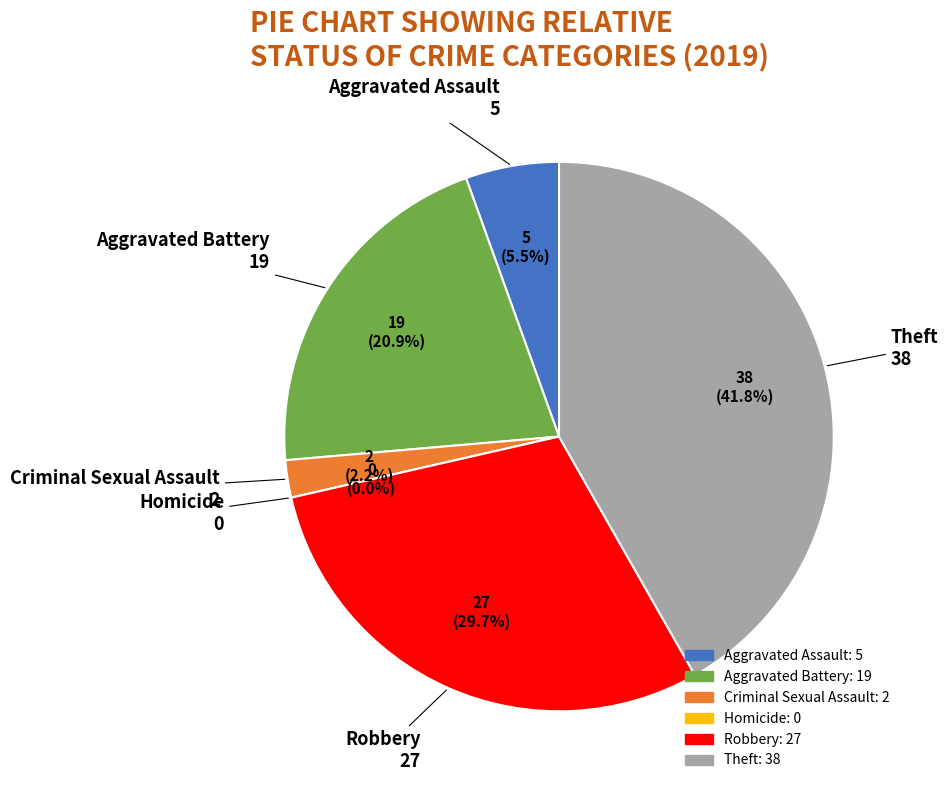

Which slice is the largest?

Theft